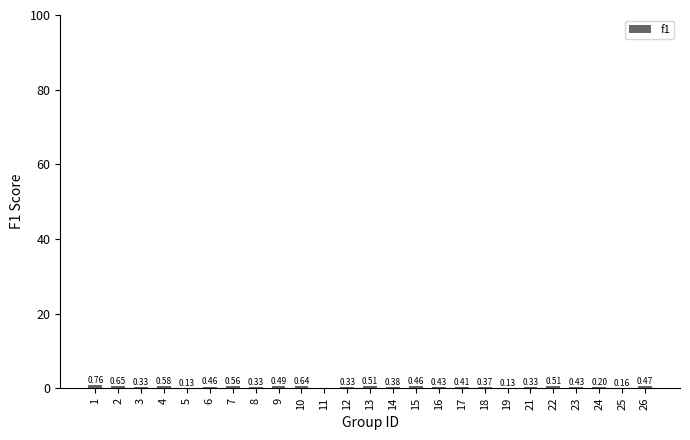

Between 4 and 22, which is larger?

4